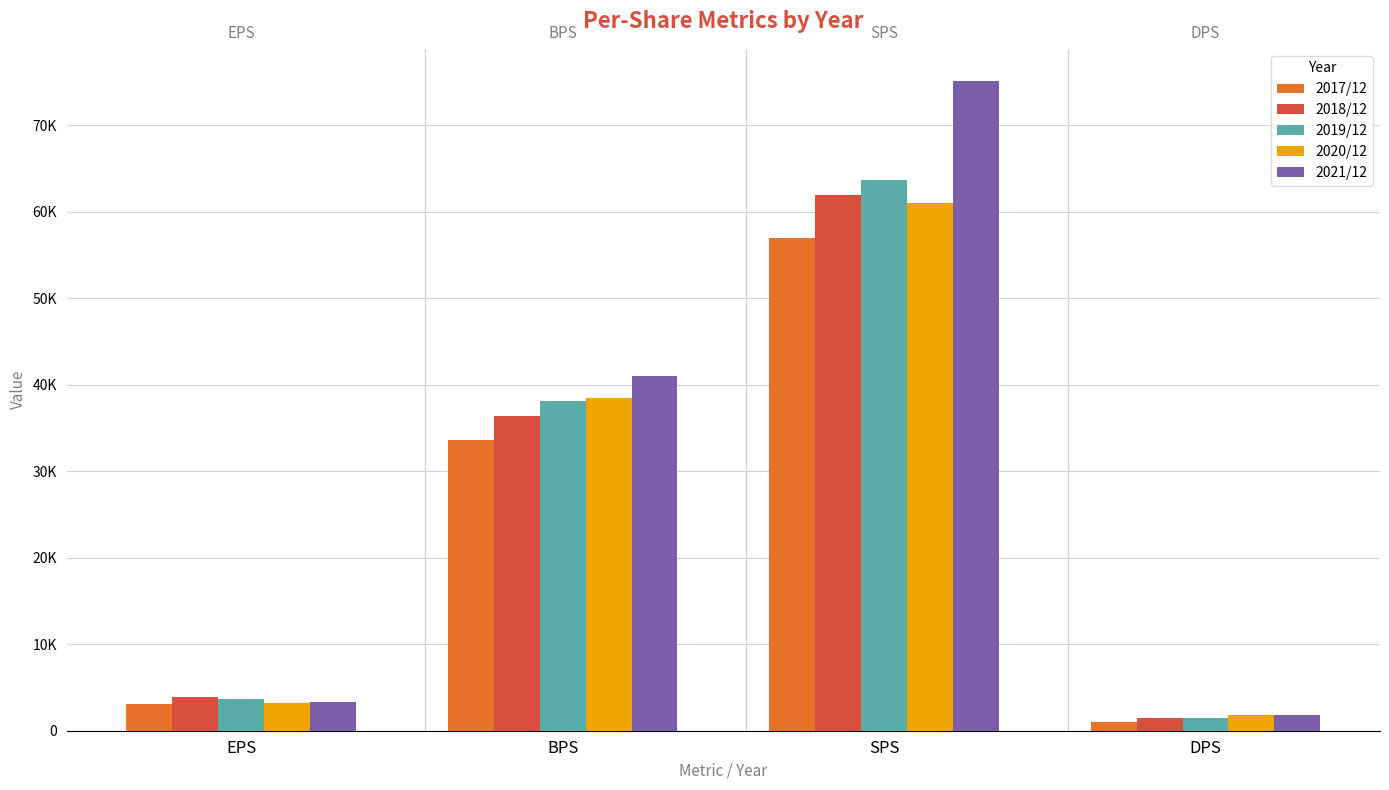

Reading left to right, extract all data points from this chart.

2017/12: EPS=3074	BPS=33615	SPS=56934	DPS=1000
2018/12: EPS=3842	BPS=36374	SPS=61959	DPS=1500
2019/12: EPS=3681	BPS=38184	SPS=63714	DPS=1500
2020/12: EPS=3174	BPS=38463	SPS=61054	DPS=1800
2021/12: EPS=3294	BPS=41003	SPS=75102	DPS=1800